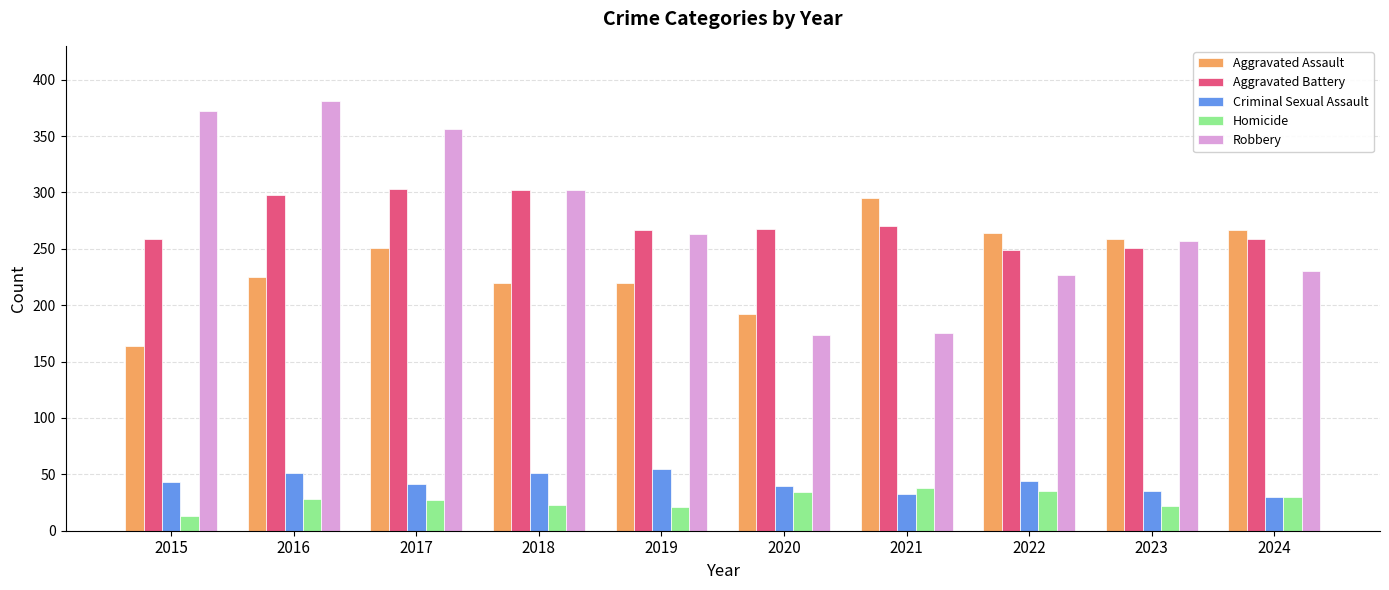

At how many categories does at least one series exceed 274?

5